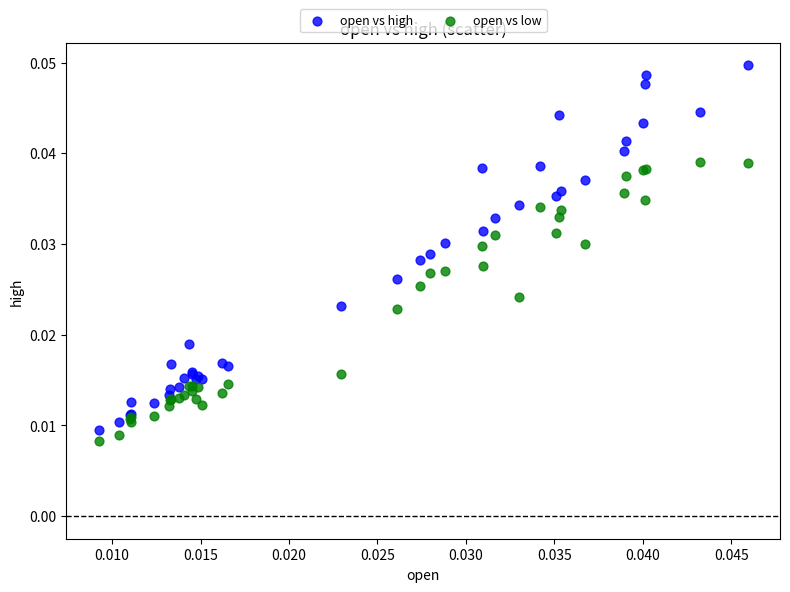

Which series has the widest spread of Y values?

open vs high